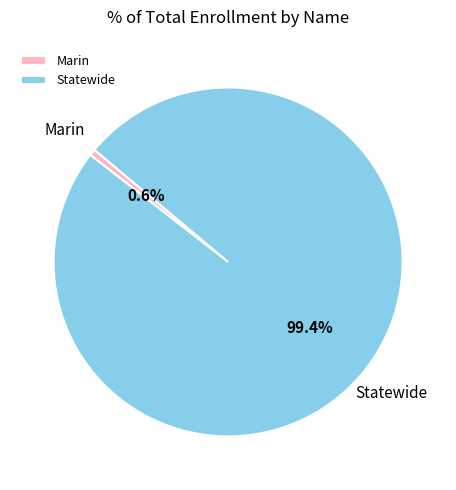

To the nearest percent, what is the average slice percentage?

50%